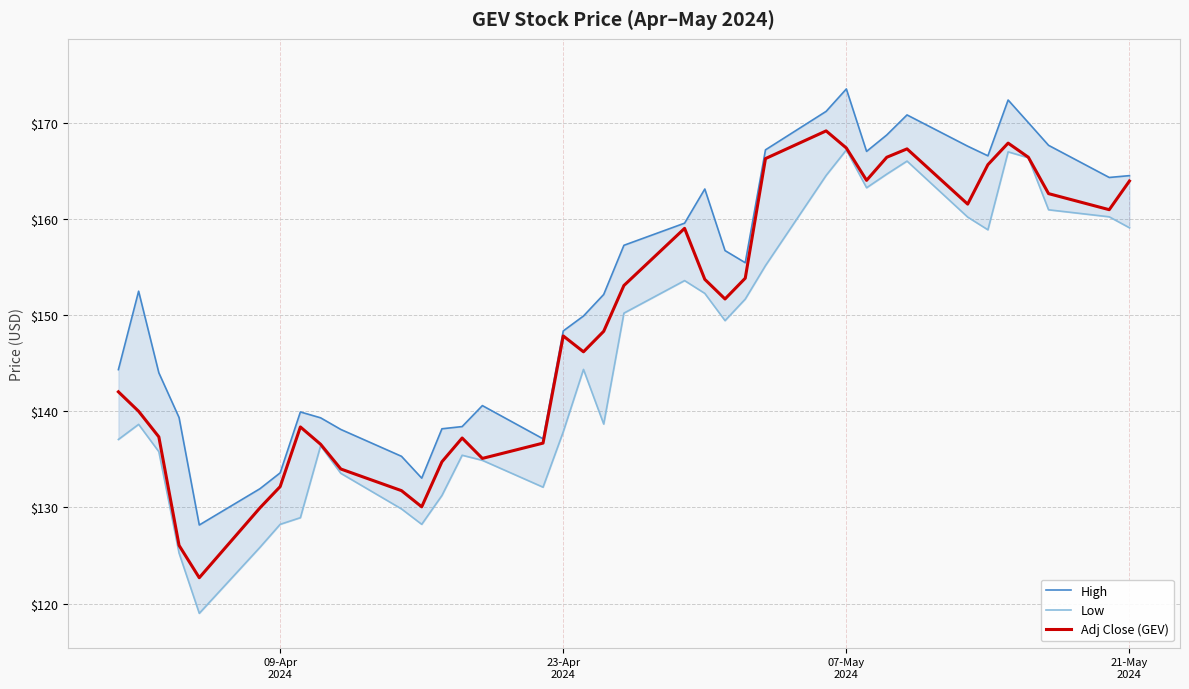

Does the chart display data point markers on the line(s)?

No